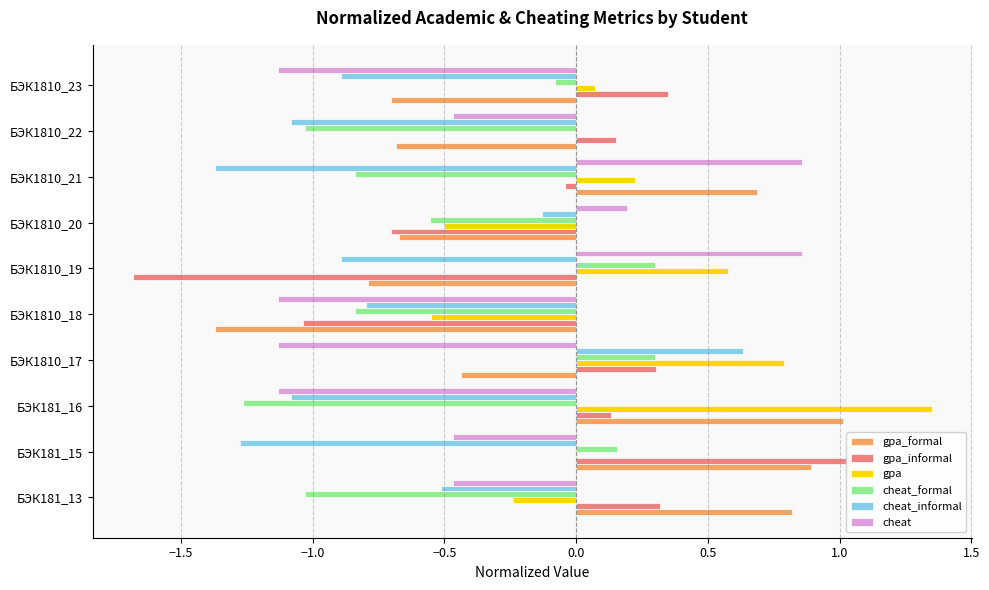

How many series are shown in this chart?

6